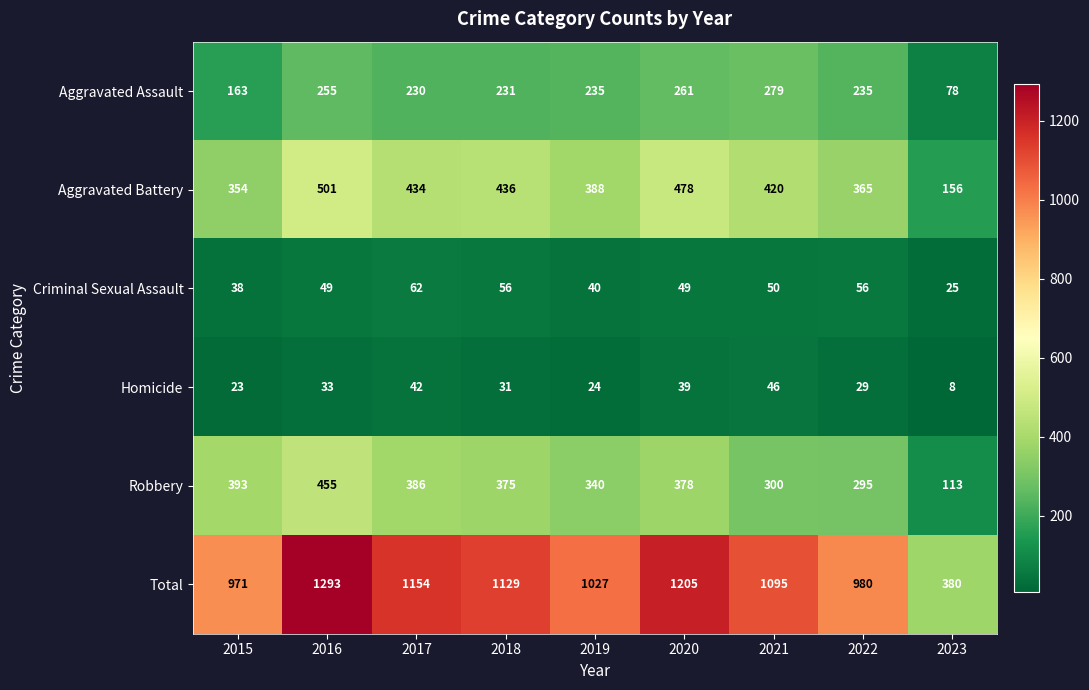

At which label does Robbery first exceed 375?

2015